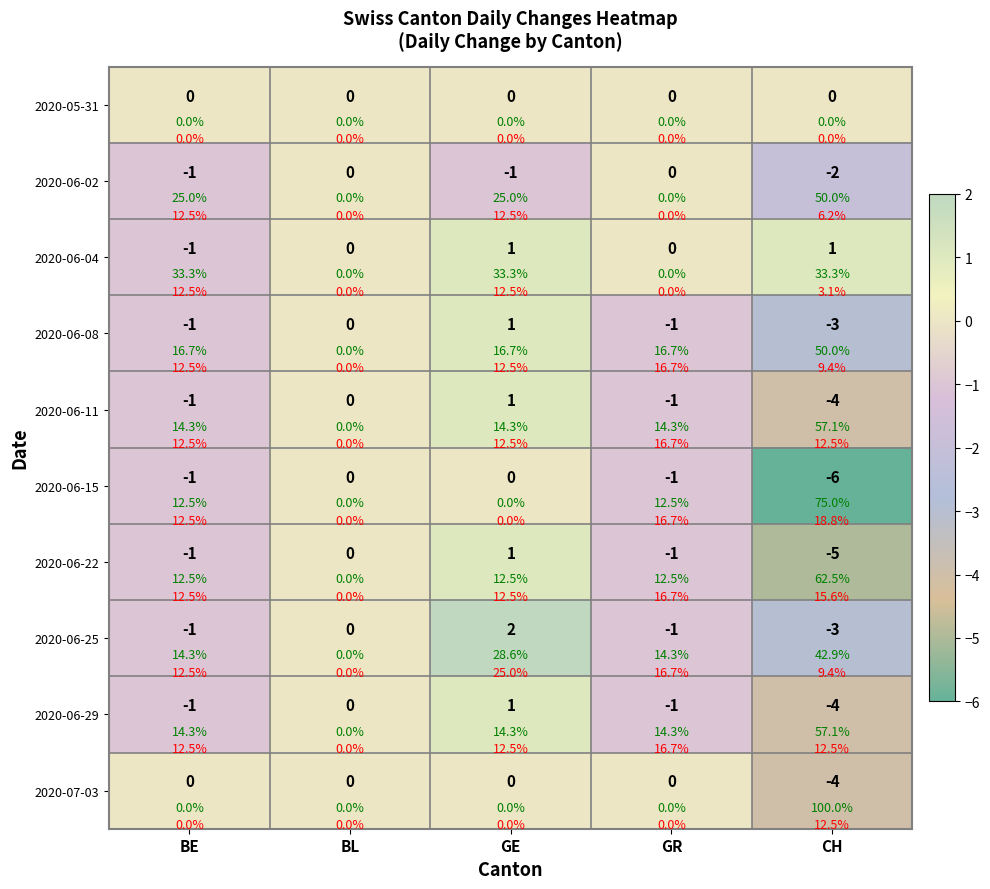

How many positive values does the 2020-06-22 series have?

1